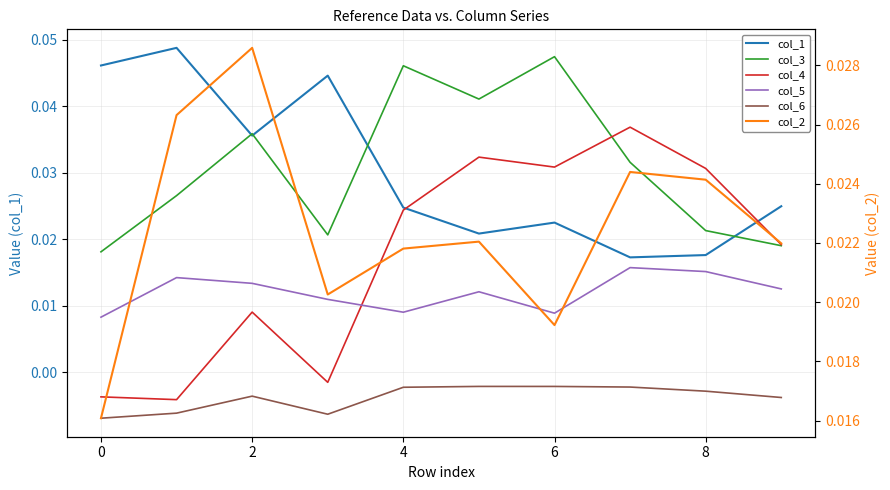

What is the sum of all col_3 values?

0.3